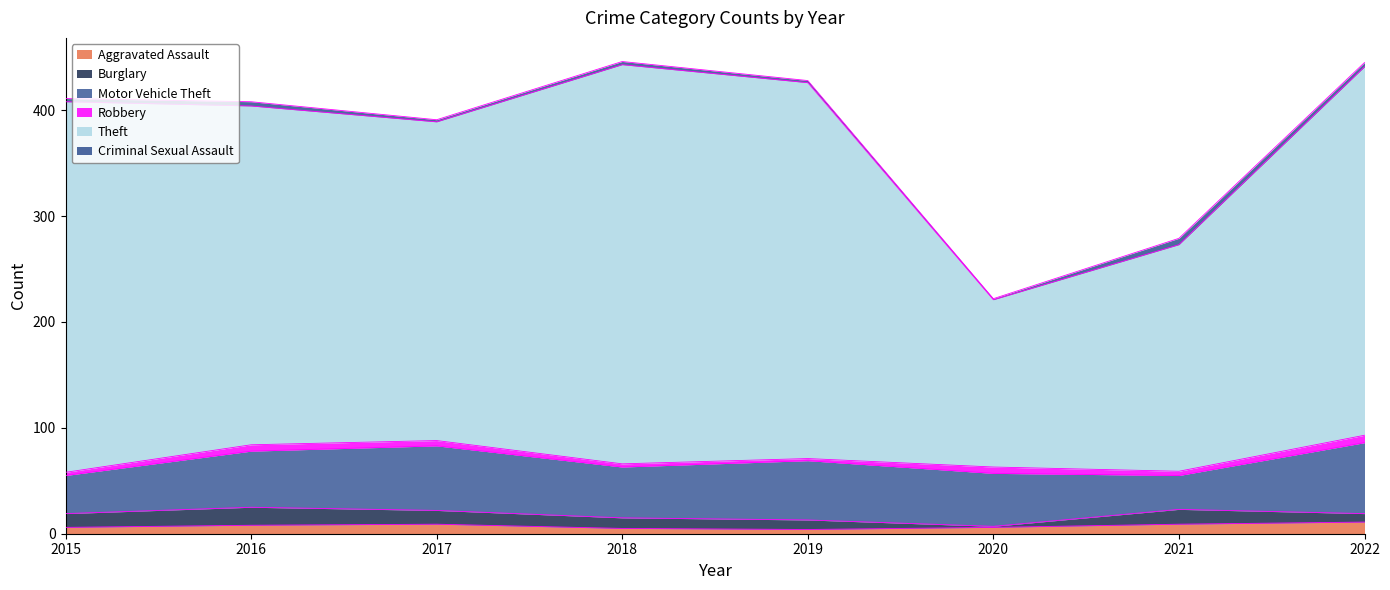

What is the difference between the highest and lowest values at 2022?

344